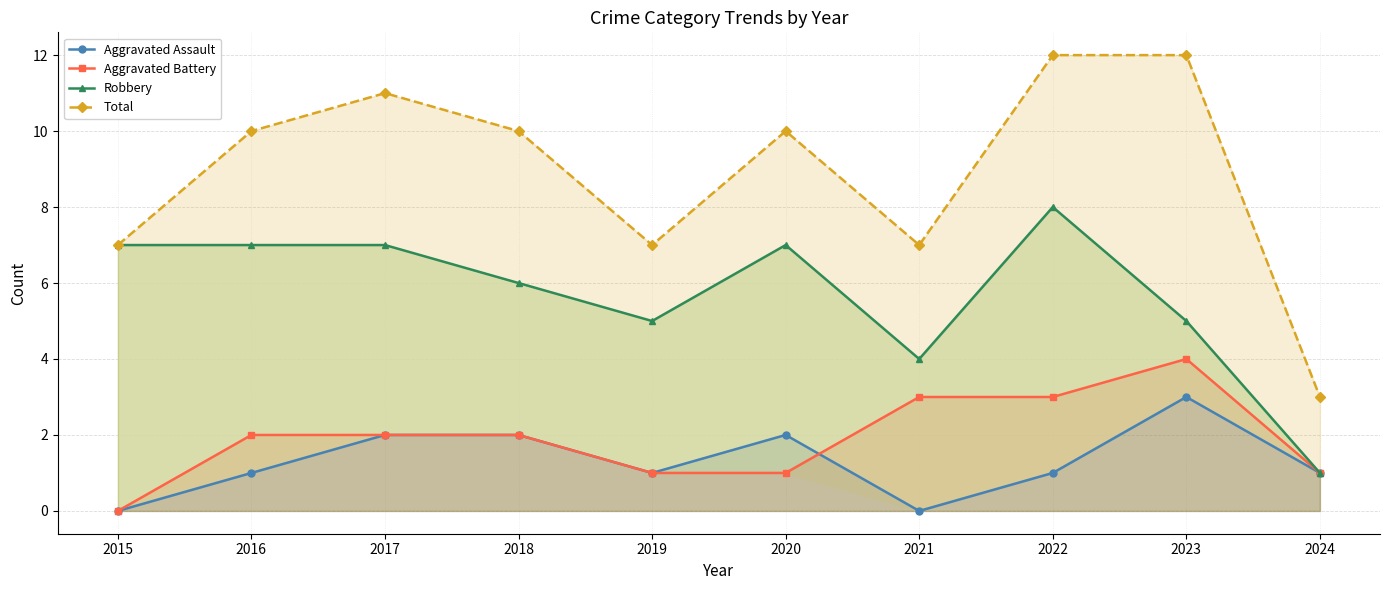

List the labels in order of Aggravated Battery value, largest first.

2023, 2021, 2022, 2016, 2017, 2018, 2019, 2020, 2024, 2015